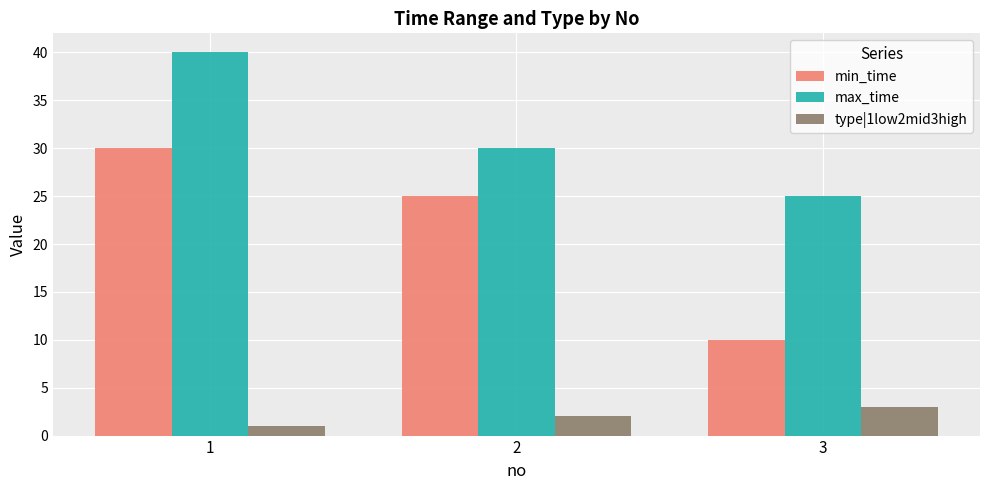

What is the minimum value shown in the chart?

1